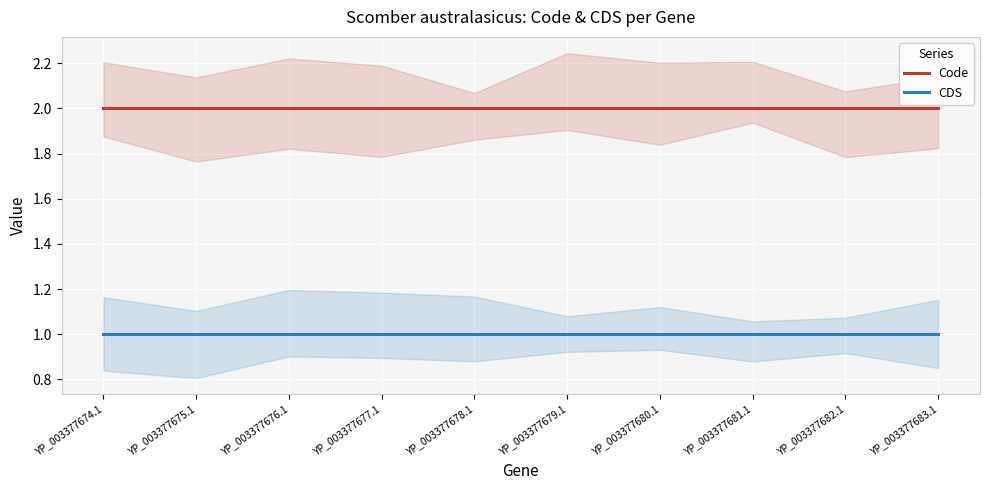

What is the greatest value displayed?

2